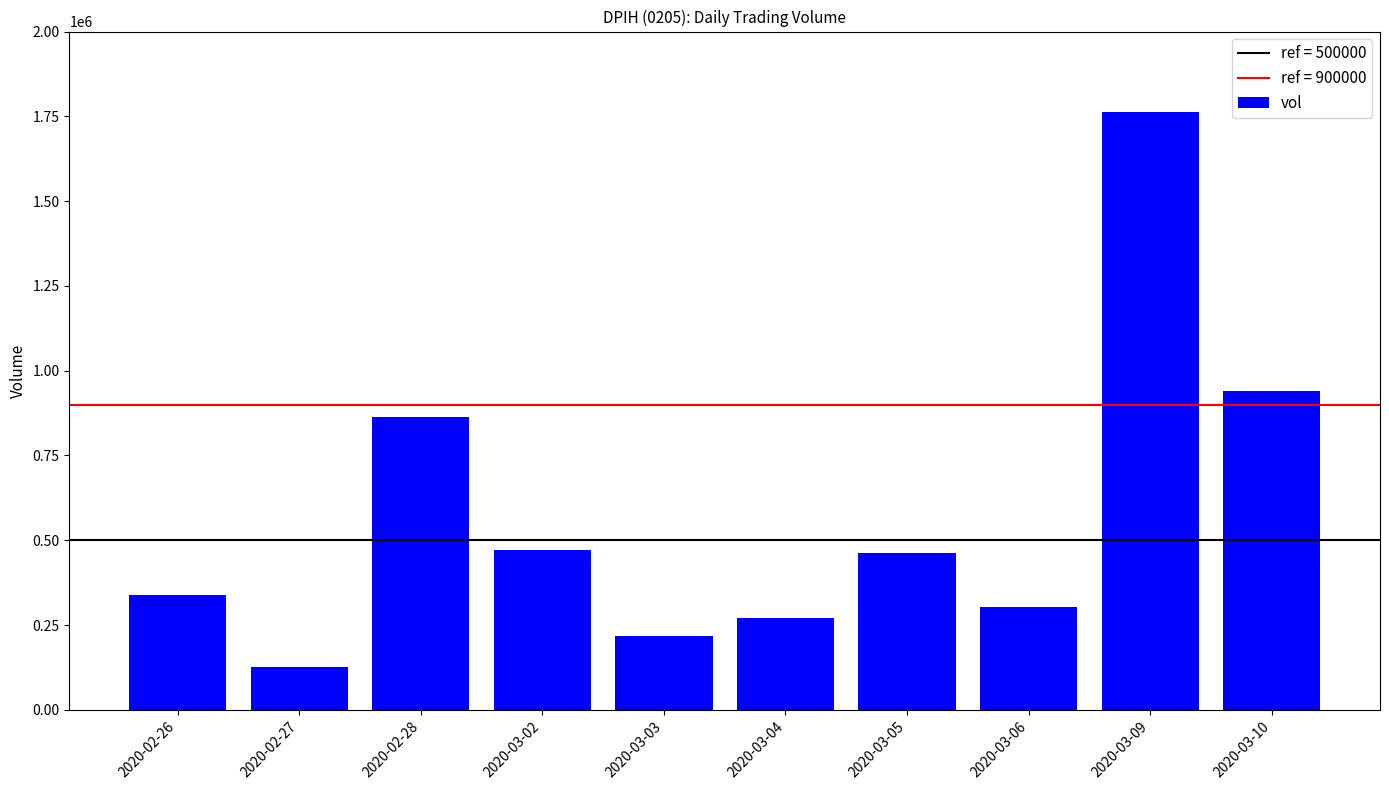

True or false: the data shows 940100 at 2020-03-10.

True